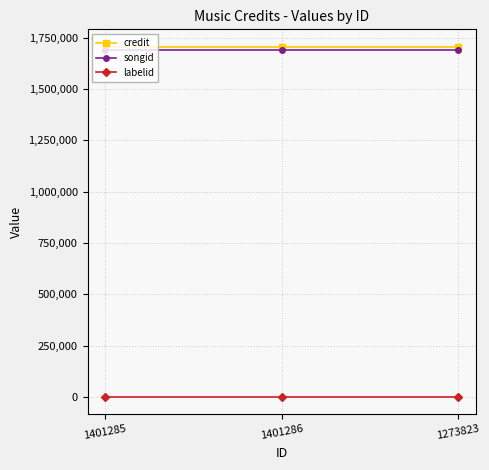

Is the value of songid at 1273823 greater than the value of labelid at 1401285?

Yes